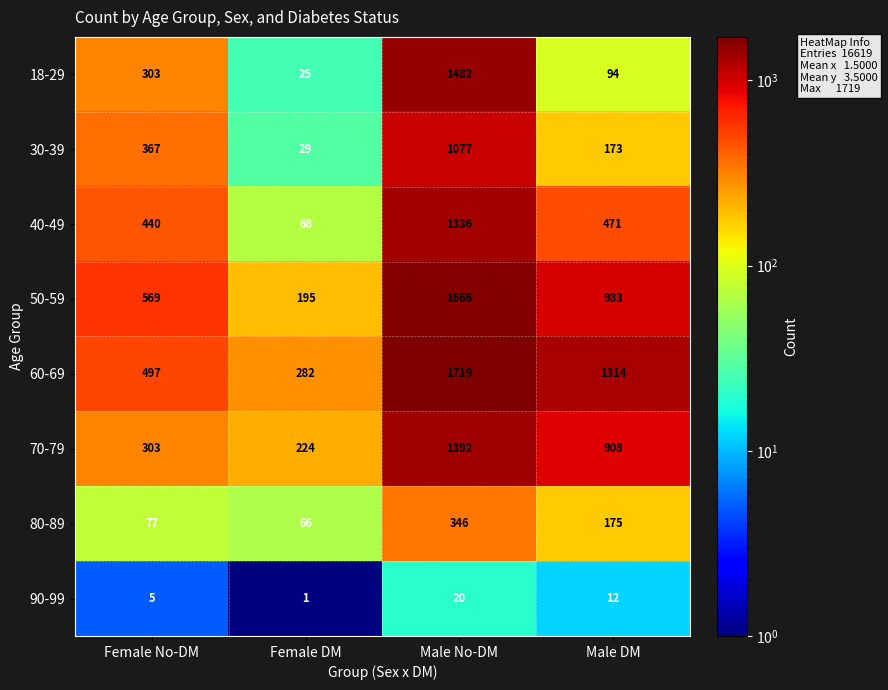

What is the difference between the second highest and second lowest values in the 50-59 series?

414